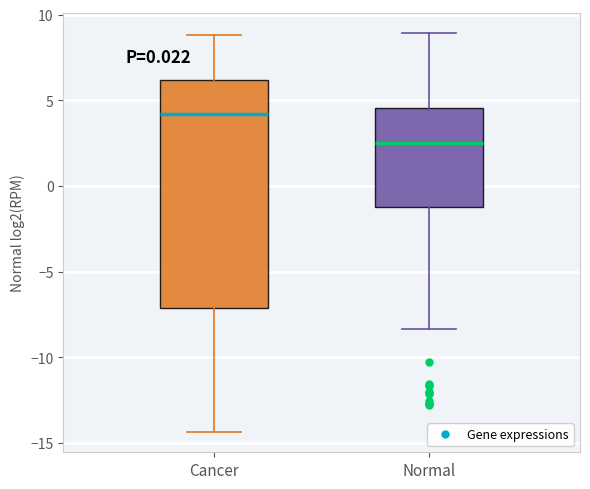

Where is the lower edge of the box for Normal on the y-axis? The values are not printed on the chart, so give them approximately, as read against the axis.

-1.0